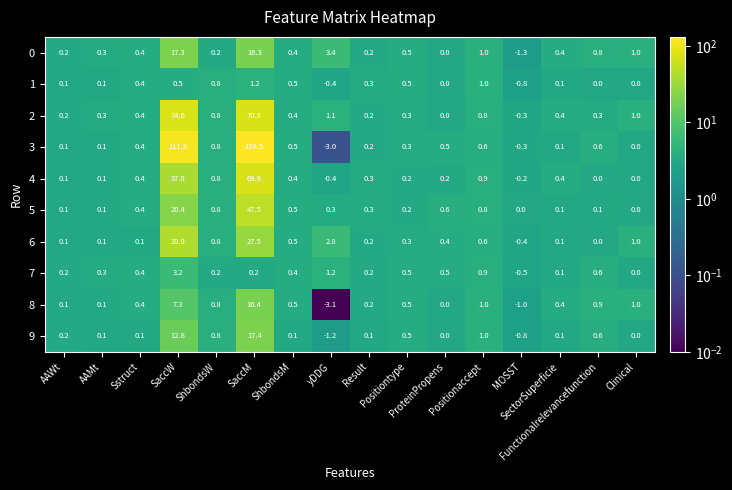

Which series has the largest range (max minus min)?

3